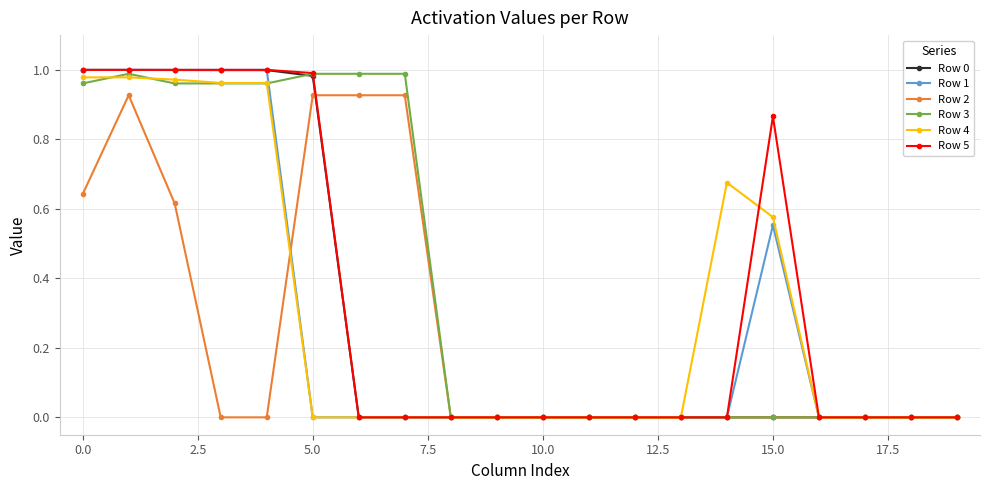

Which series has the largest total across all categories?

Row 3